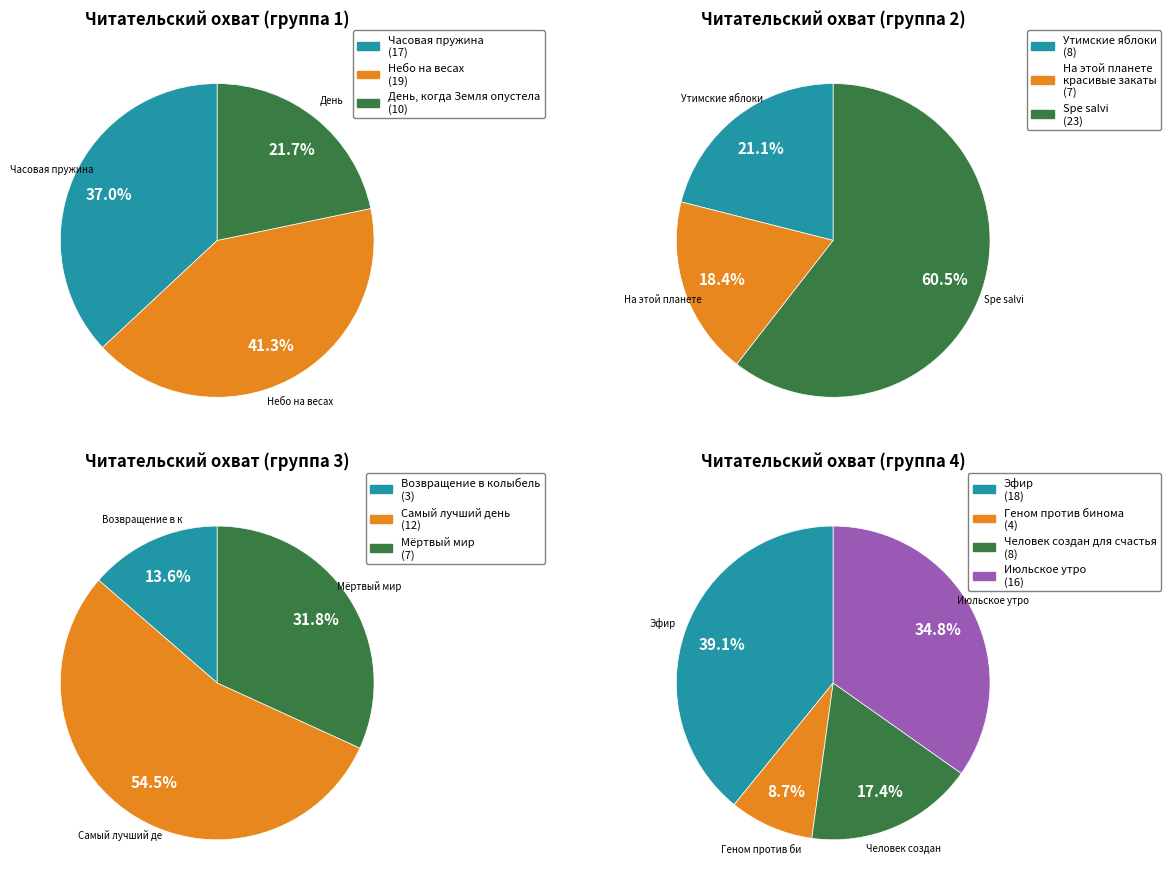

Count the number of slices in the pie.

13